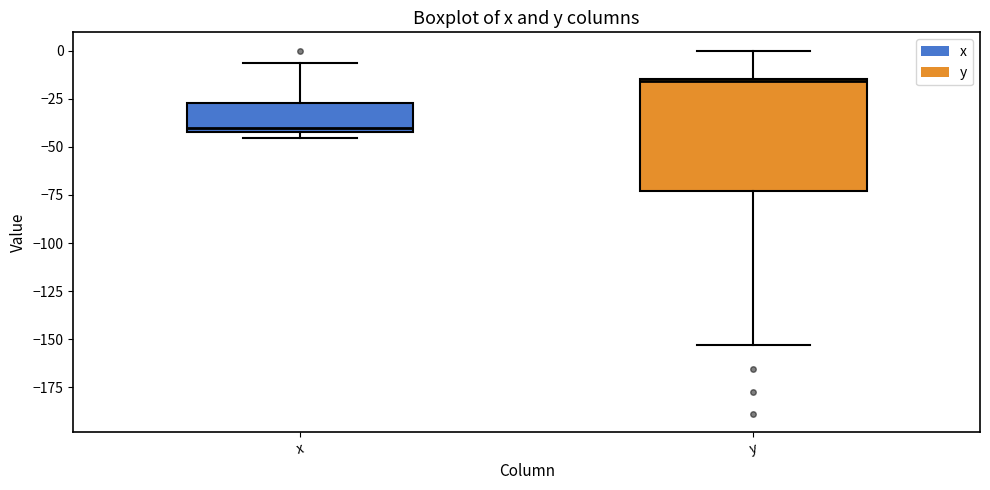

Reading left to right, transcribe this box plot: for each box, give where its median line is, the range the box spans, and where its two whiskers end, as read against the y-axis. The values are not printed on the chart, so give them approximately, as read against the axis.

x: median -40 (just above the box's lower edge), box -40 to -25, whiskers -45 to -5
y: median -15, box -75 to -15, whiskers -155 to 0